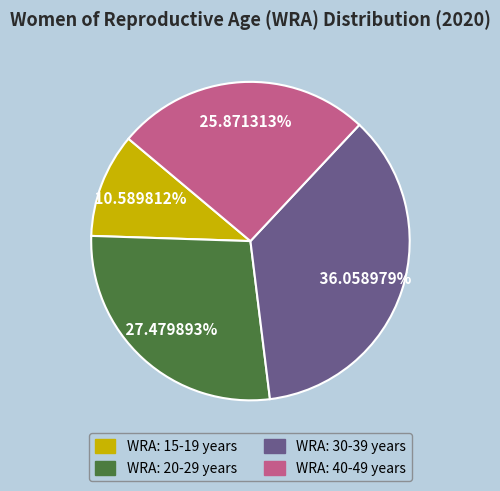

Does WRA: 20-29 years account for over 50% of the chart?

No